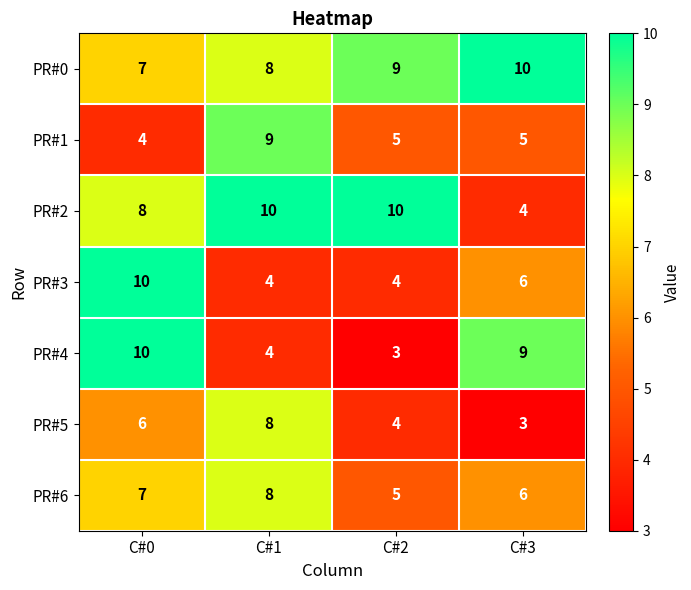

What is the difference between the maximum and minimum values in the PR#4 series?

7